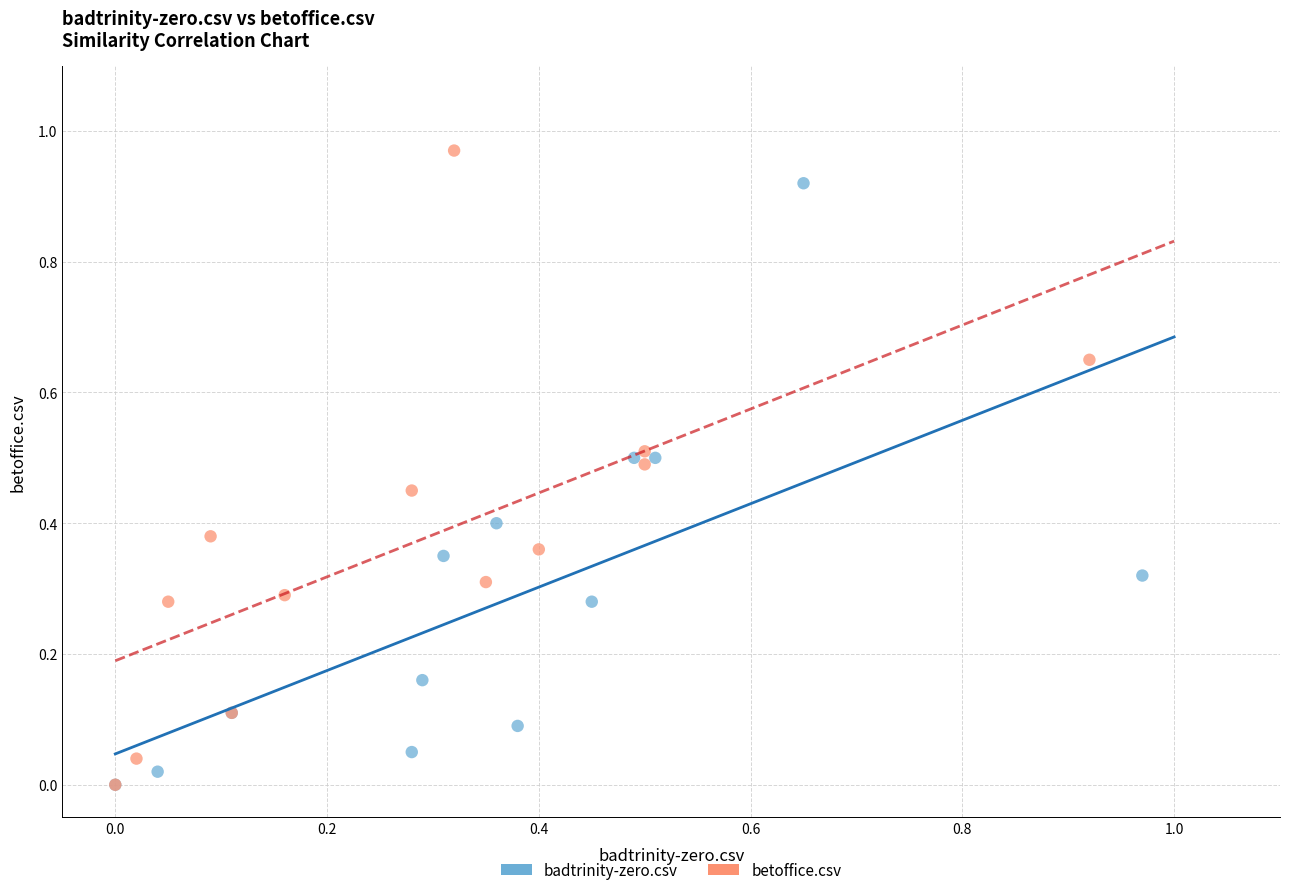

Which series contains the highest Y value?

betoffice.csv